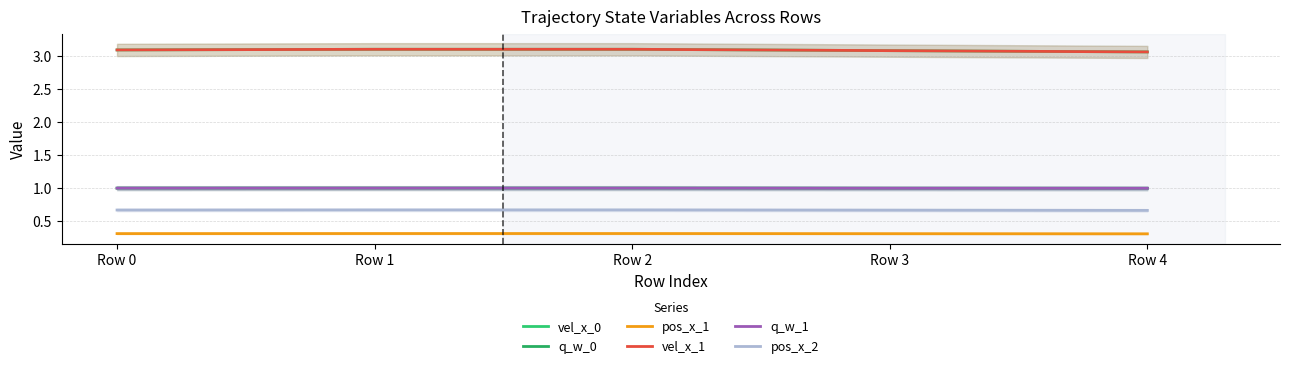

Rank the series by their maximum value, from highest to lowest.

vel_x_0, vel_x_1, q_w_0, q_w_1, pos_x_2, pos_x_1